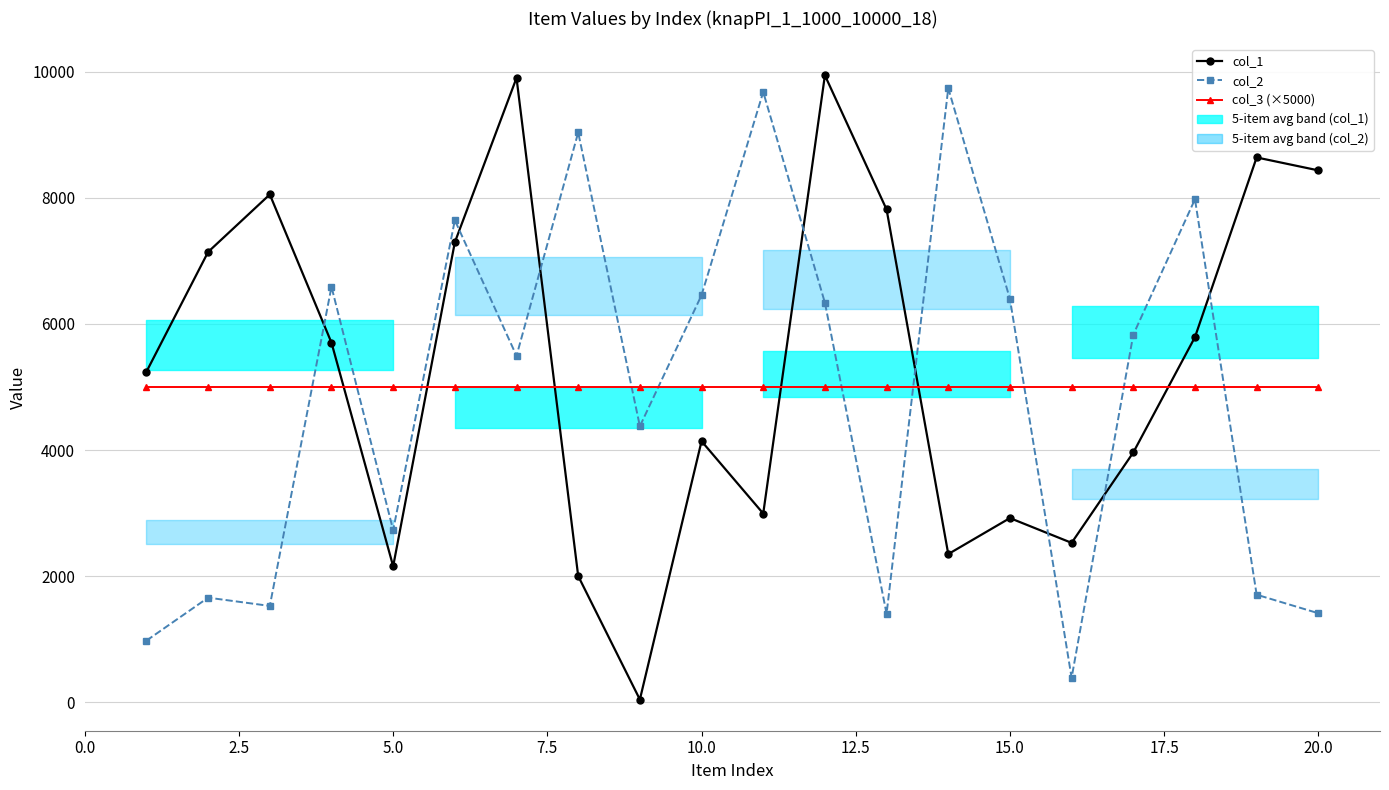

True or false: col_3 (×5000) and col_1 cross at least once.

True